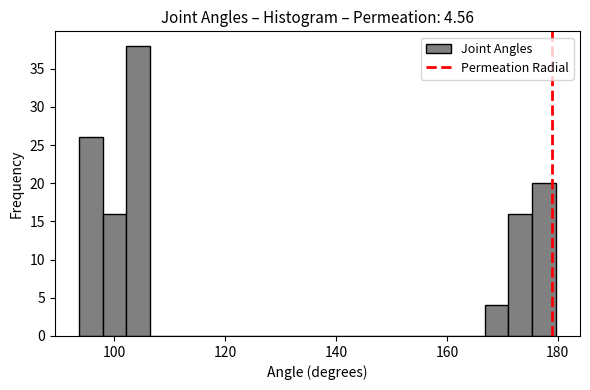

Around what value on the x-axis is the tallest bar? Give the approximate position of its centre, as read against the axis.

104